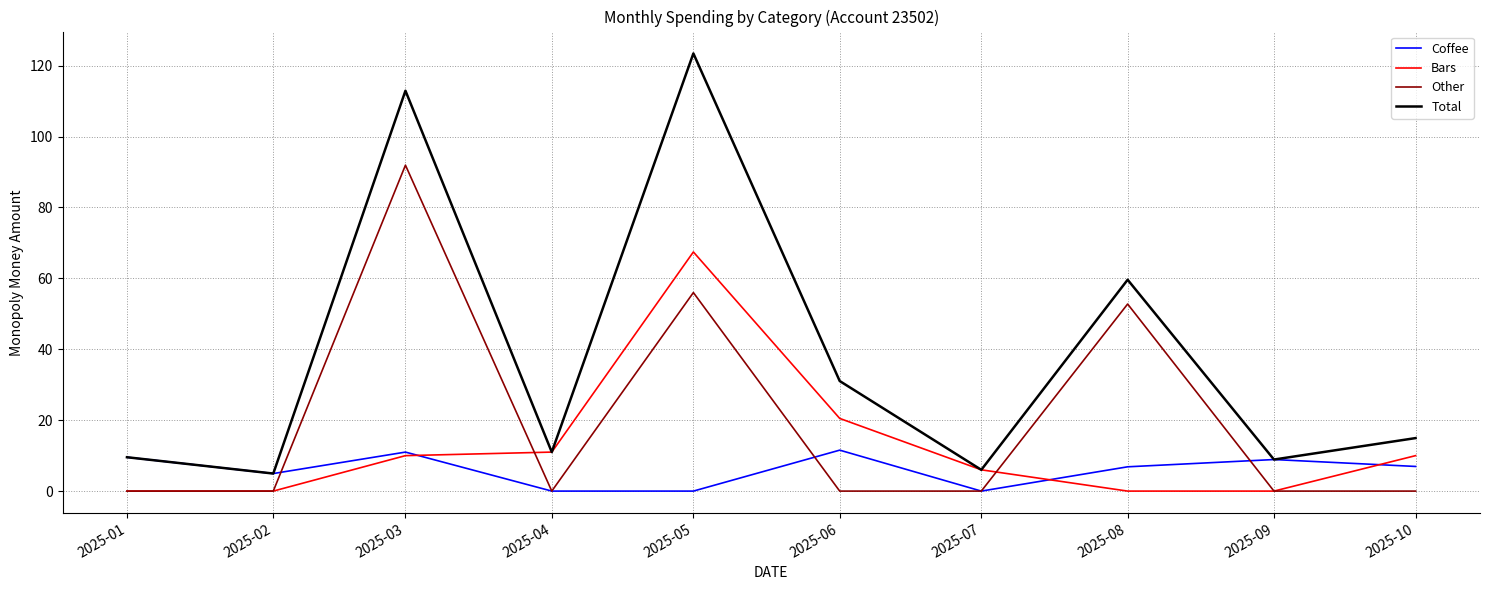

Which series has the largest range (max minus min)?

Total